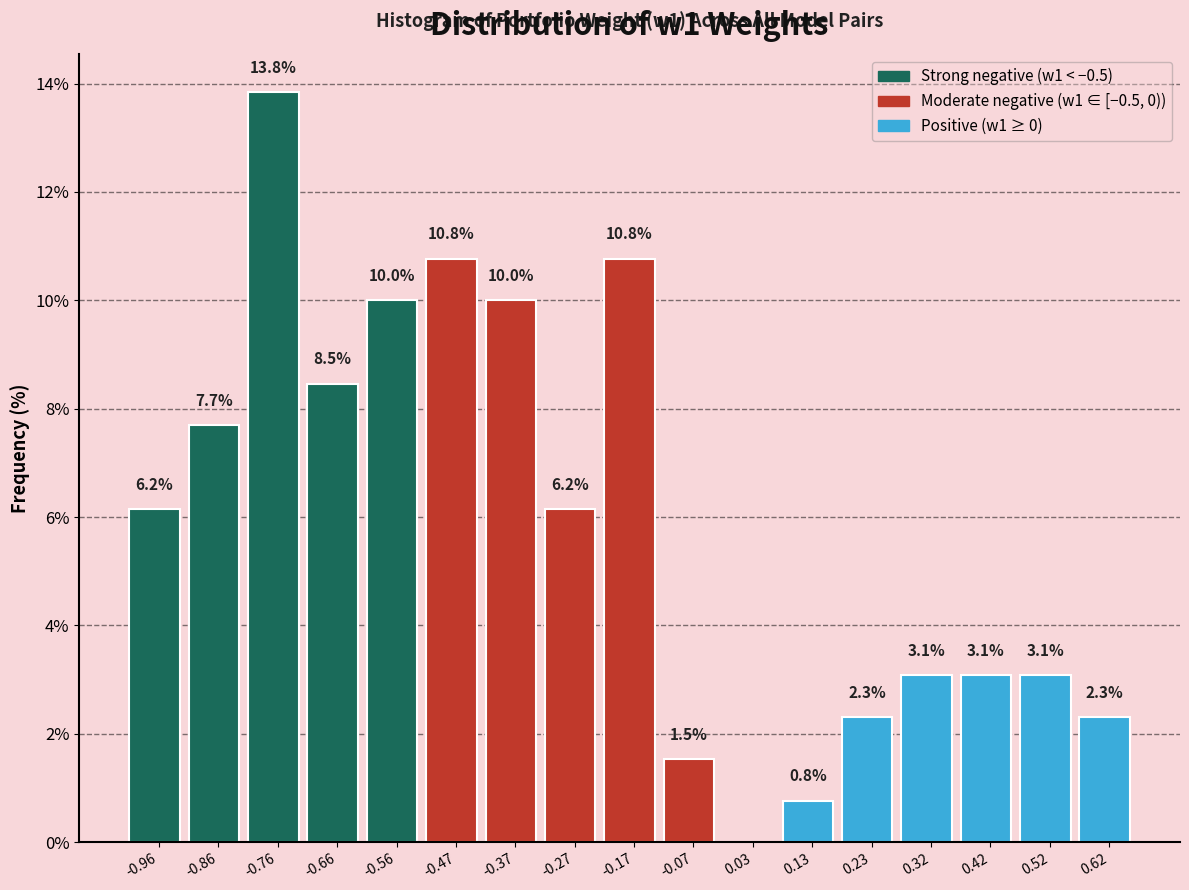

Reading left to right, transcribe all the data shown in this chart.

-0.96=6.2	-0.86=7.7	-0.76=13.8	-0.66=8.5	-0.56=10.0	-0.47=10.8	-0.37=10.0	-0.27=6.2	-0.17=10.8	-0.07=1.5	0.03=0.0	0.13=0.8	0.23=2.3	0.32=3.1	0.42=3.1	0.52=3.1	0.62=2.3